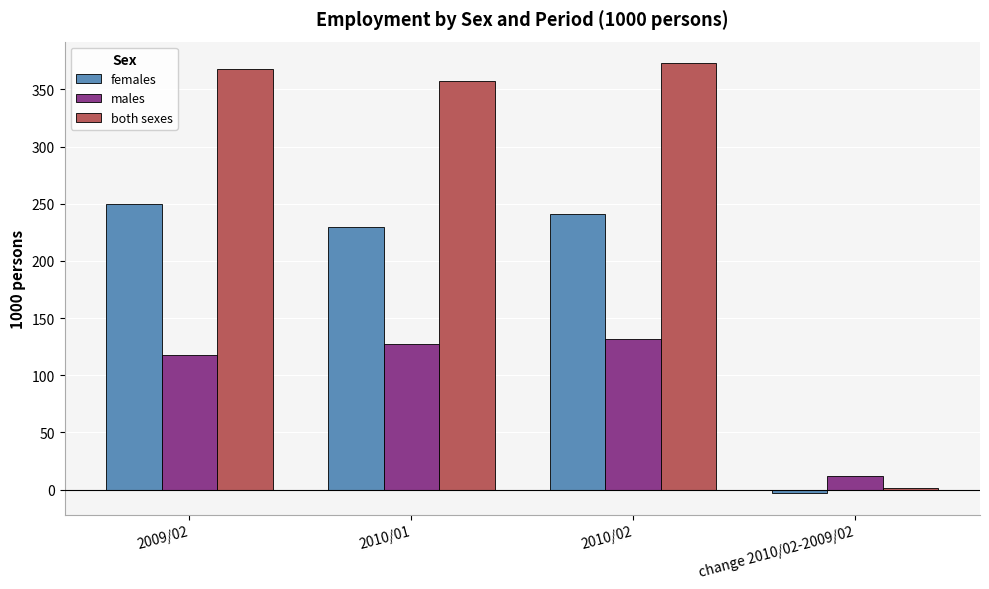

True or false: both sexes has a value of 357 at 2010/01.

True